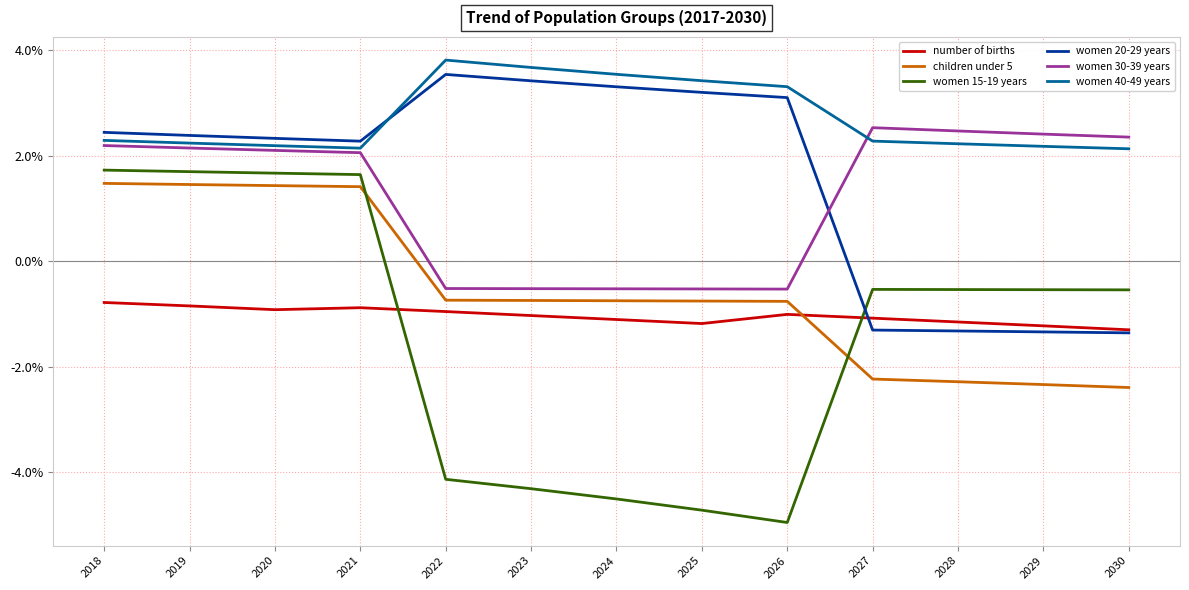

What is the spread (max minus min) of values at 2019?

3.2